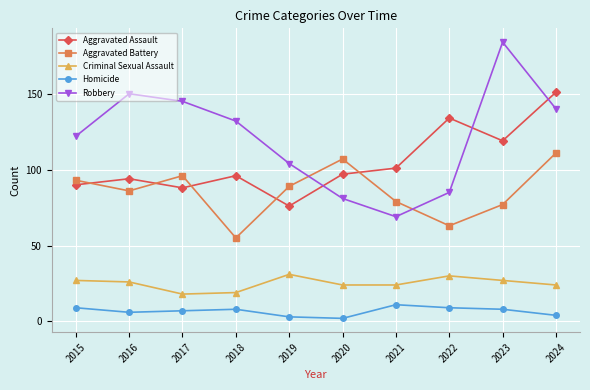

Which category has the lowest value in the Robbery series?

2021